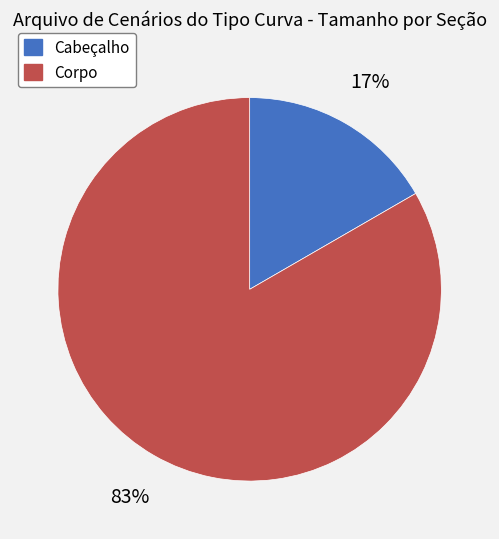

Between Cabeçalho and Corpo, which is larger?

Corpo